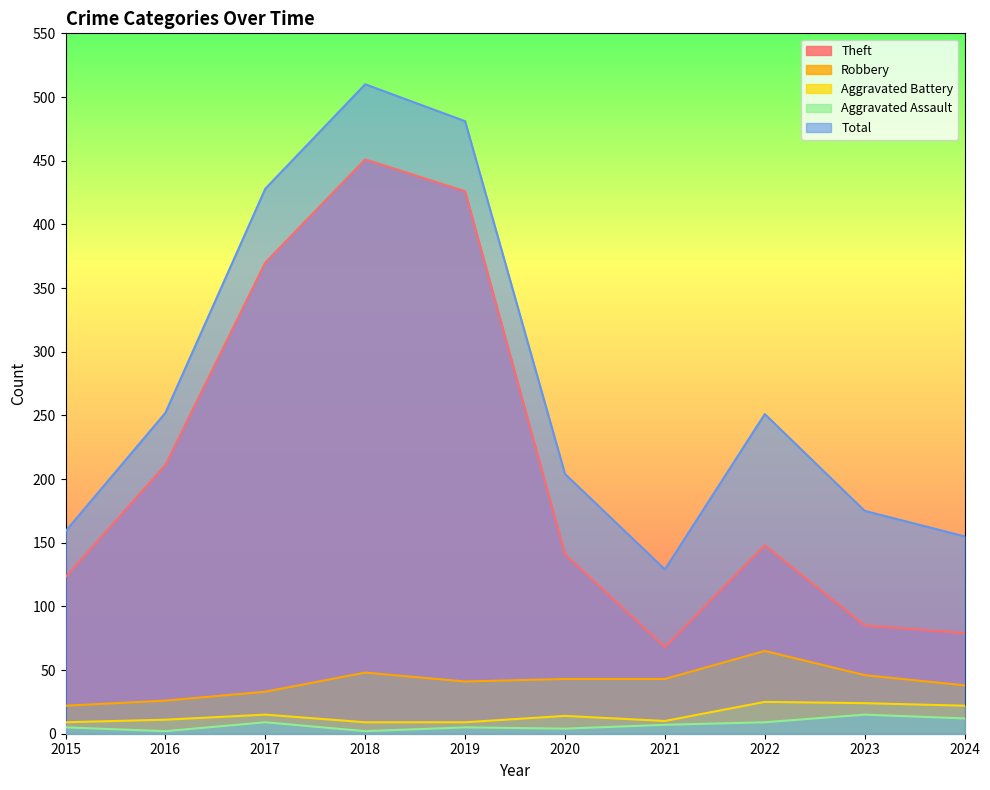

At how many categories does at least one series exceed 309?

3